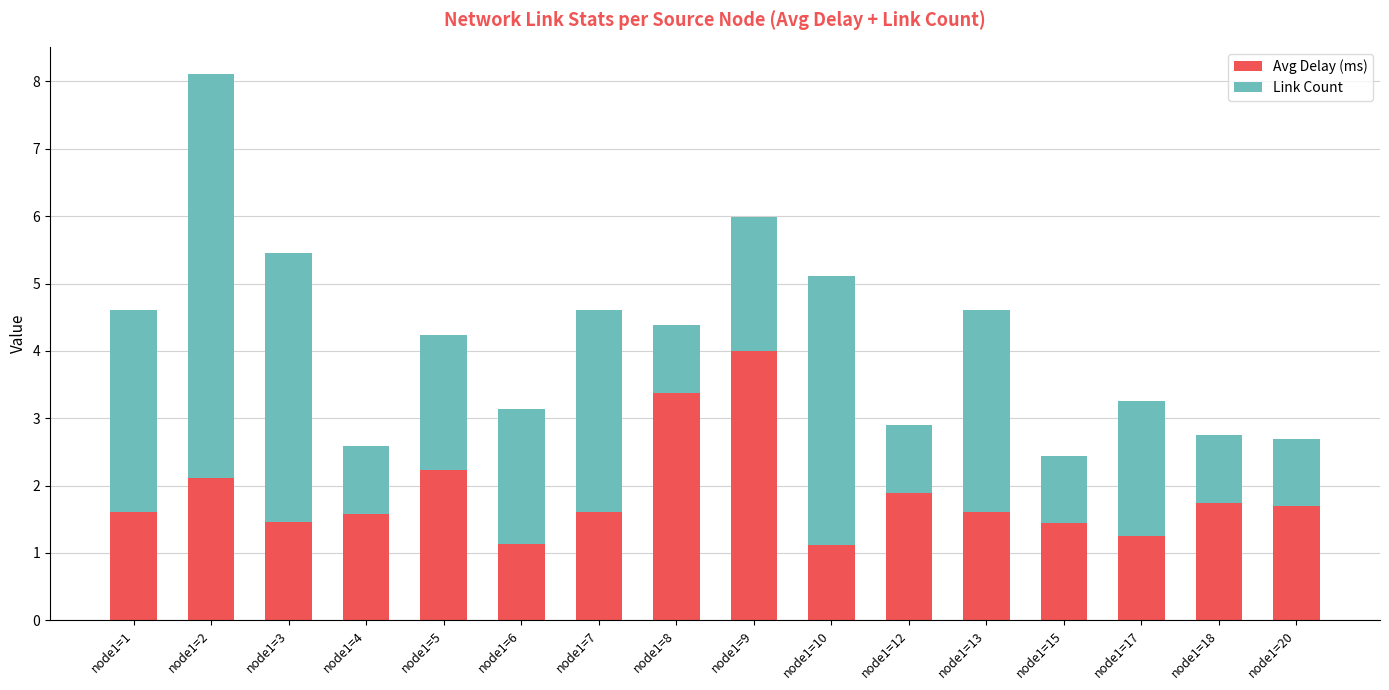

Is it true that Avg Delay (ms) equals 1.6 at node1=1?

True